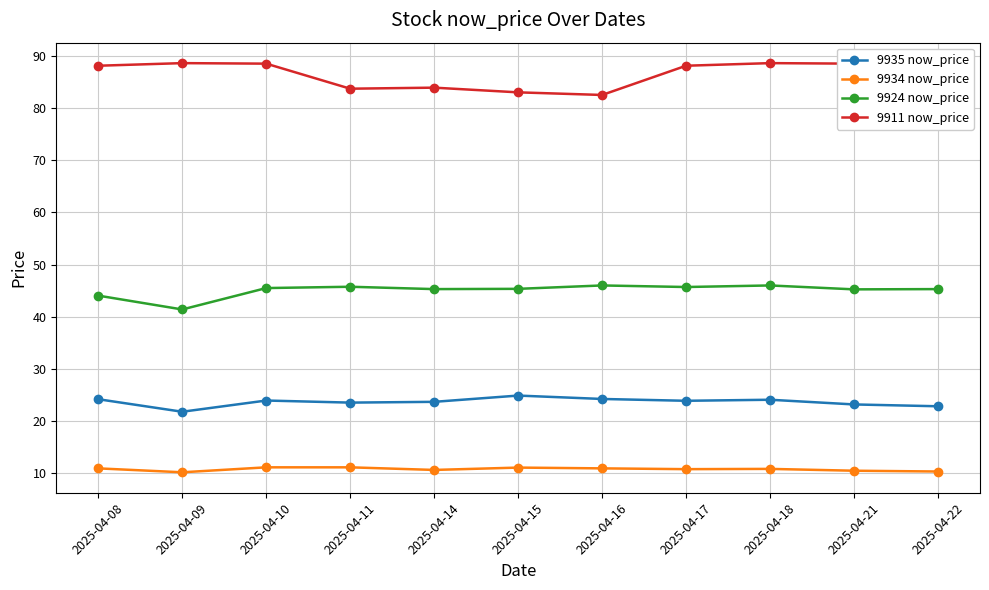

Which series has the largest range (max minus min)?

9911 now_price